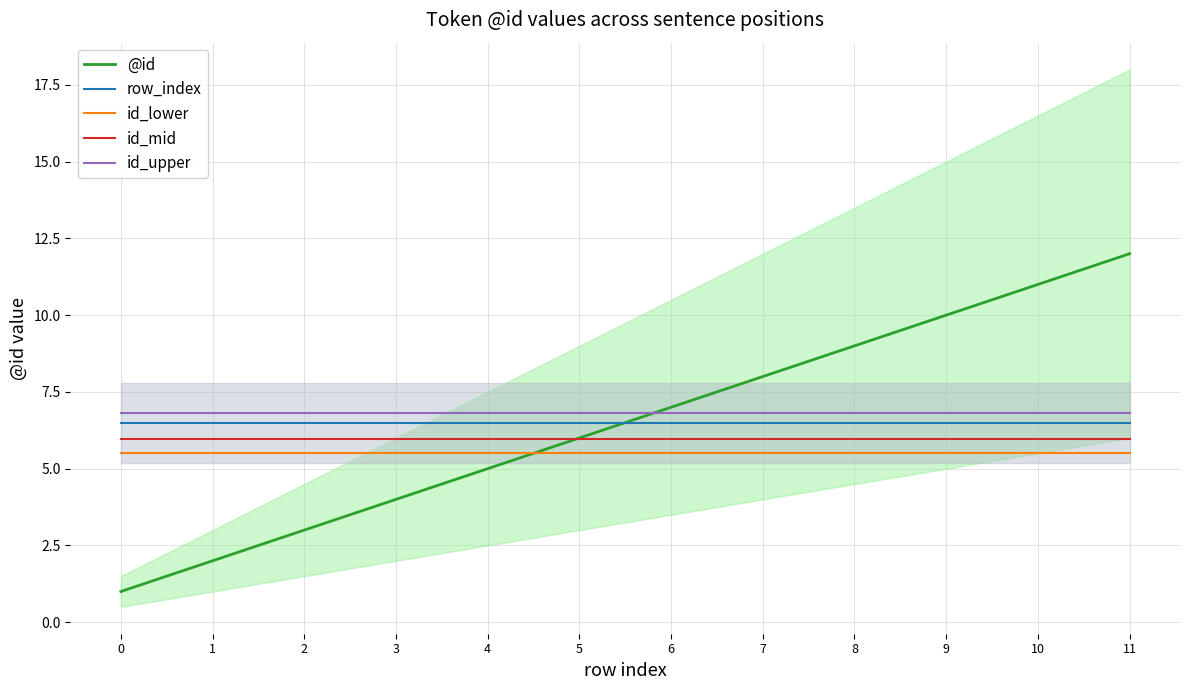

Reading left to right, transcribe all the data shown in this chart.

@id: 1.0	2.0	3.0	4.0	5.0	6.0	7.0	8.0	9.0	10.0	11.0	12.0
row_index: 6.5	6.5	6.5	6.5	6.5	6.5	6.5	6.5	6.5	6.5	6.5	6.5
id_lower: 5.5	5.5	5.5	5.5	5.5	5.5	5.5	5.5	5.5	5.5	5.5	5.5
id_mid: 6.0	6.0	6.0	6.0	6.0	6.0	6.0	6.0	6.0	6.0	6.0	6.0
id_upper: 6.8	6.8	6.8	6.8	6.8	6.8	6.8	6.8	6.8	6.8	6.8	6.8